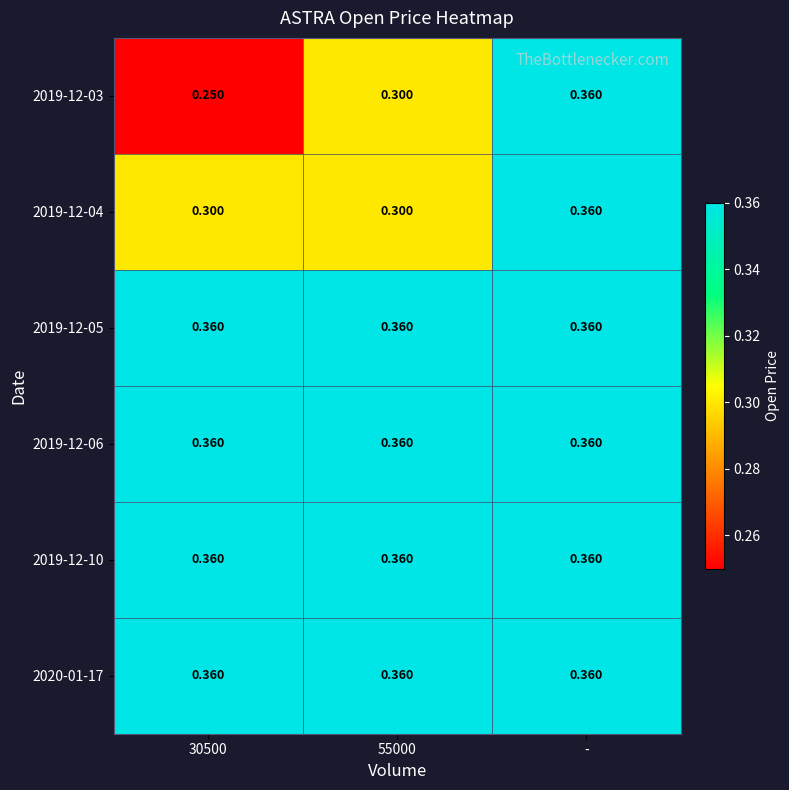

Is the value of 2020-01-17 at - greater than the value of 2019-12-04 at 30500?

Yes